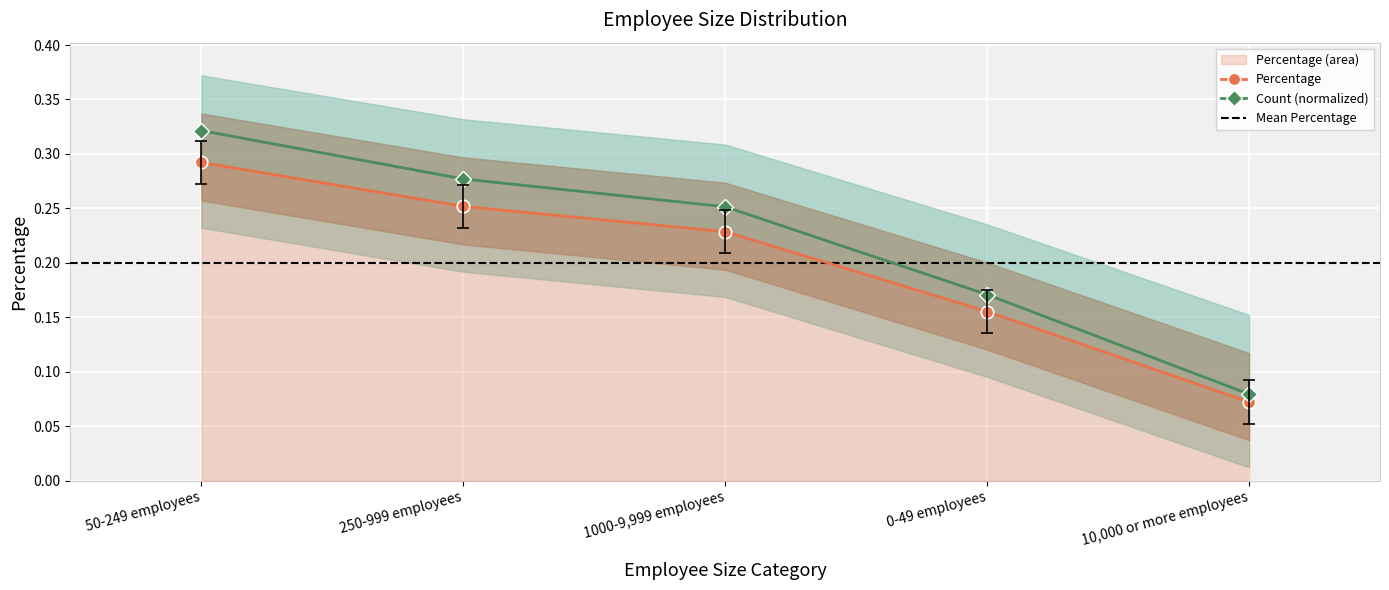

Which category has the highest value across all series?

50-249 employees